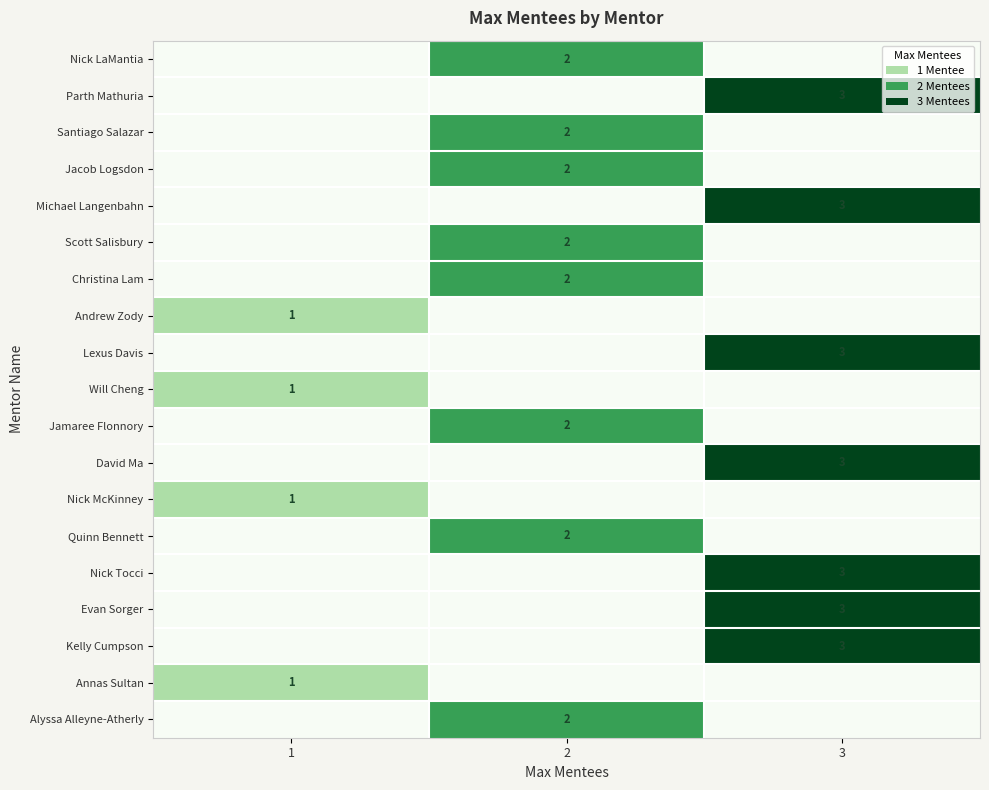

True or false: Evan Sorger has a value of 3 at 3.

True